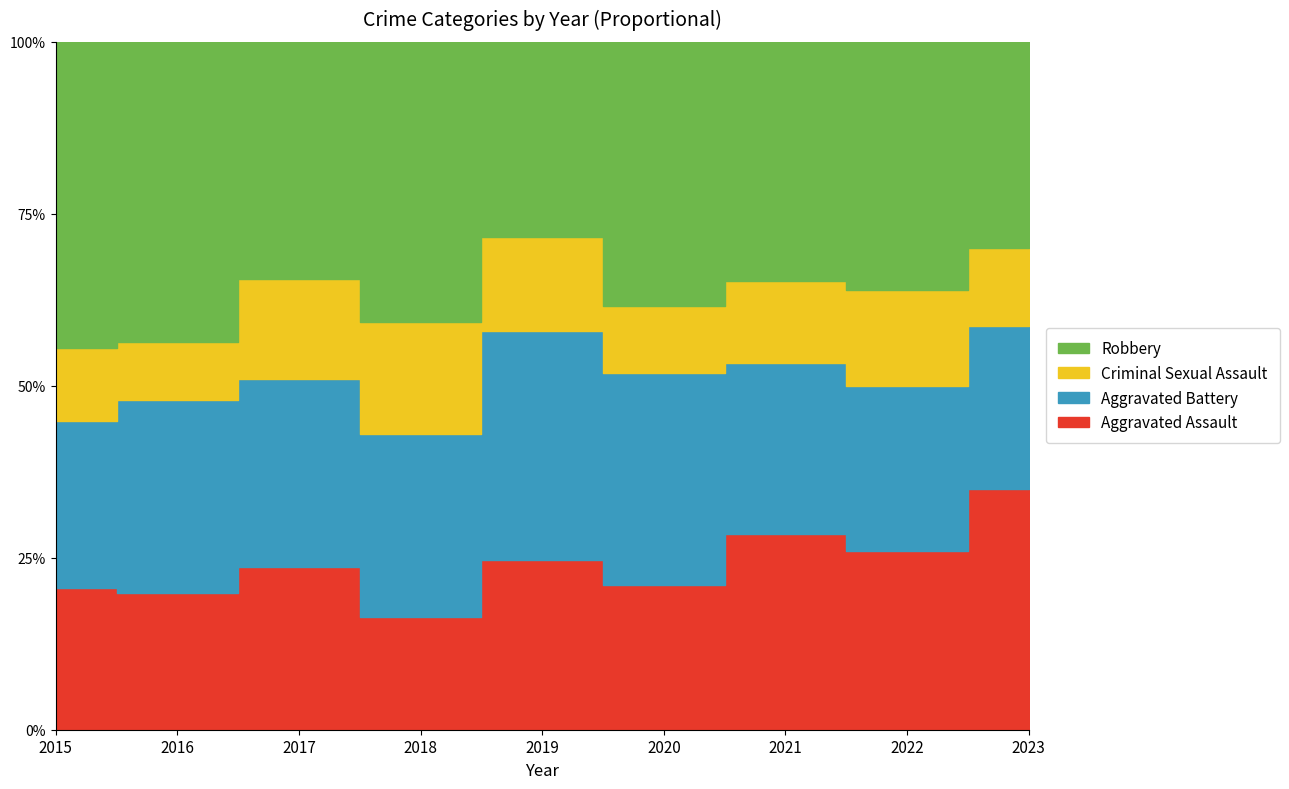

Where is the first local minimum for Robbery?

2017